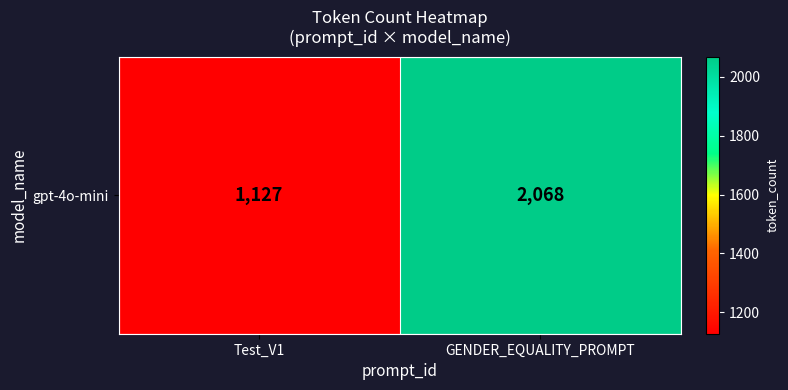

What is the approximate value at GENDER_EQUALITY_PROMPT?

2068